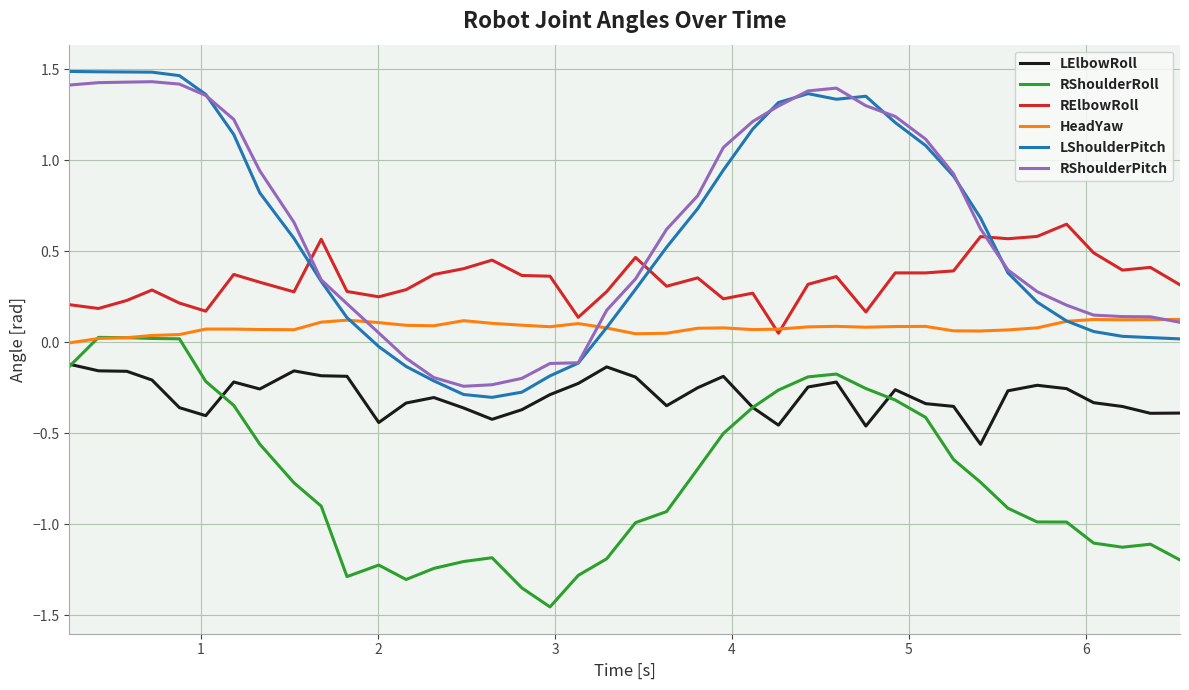

True or false: RElbowRoll and LShoulderPitch cross at least once.

True